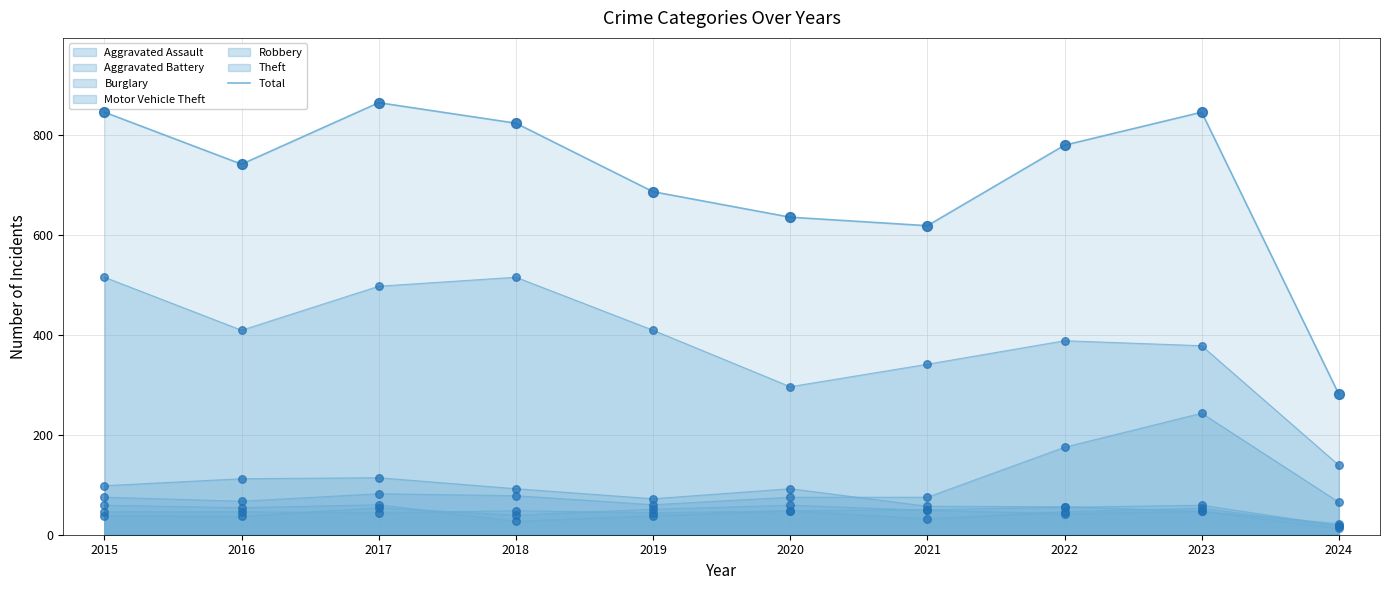

What is the ratio of the value at 2024 to the value at 2022?

0.4